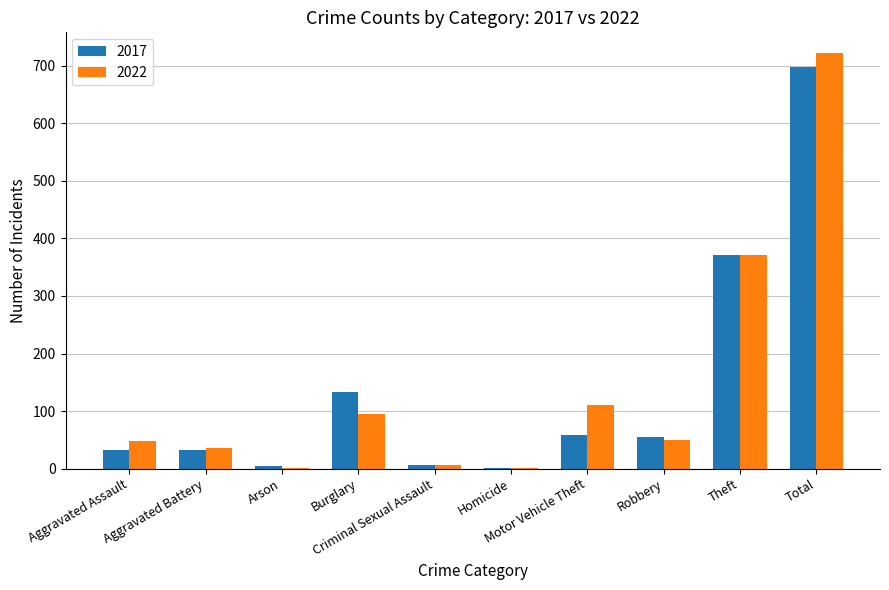

How many groups of bars are there?

10